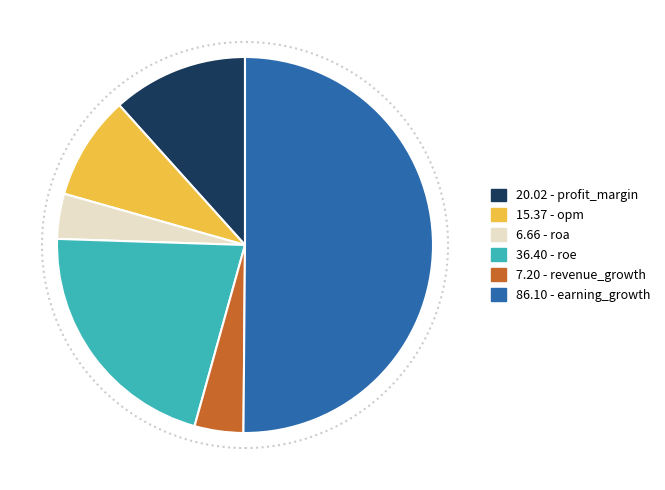

What is the ratio of the value at 20.02 - profit_margin to the value at 7.20 - revenue_growth?

2.8